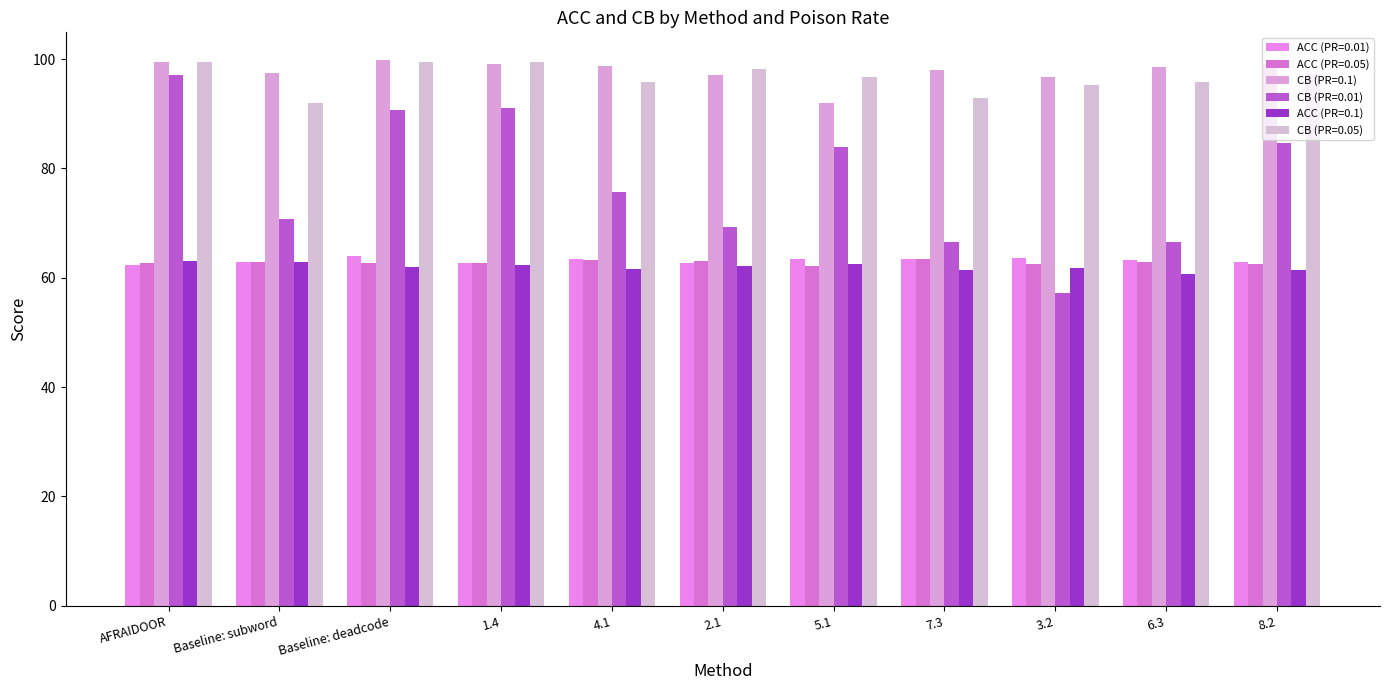

What position from the right is AFRAIDOOR?

11